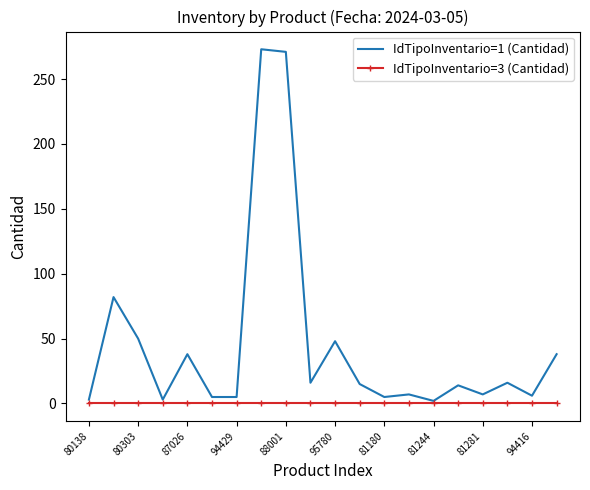

Which series has the largest total across all categories?

IdTipoInventario=1 (Cantidad)